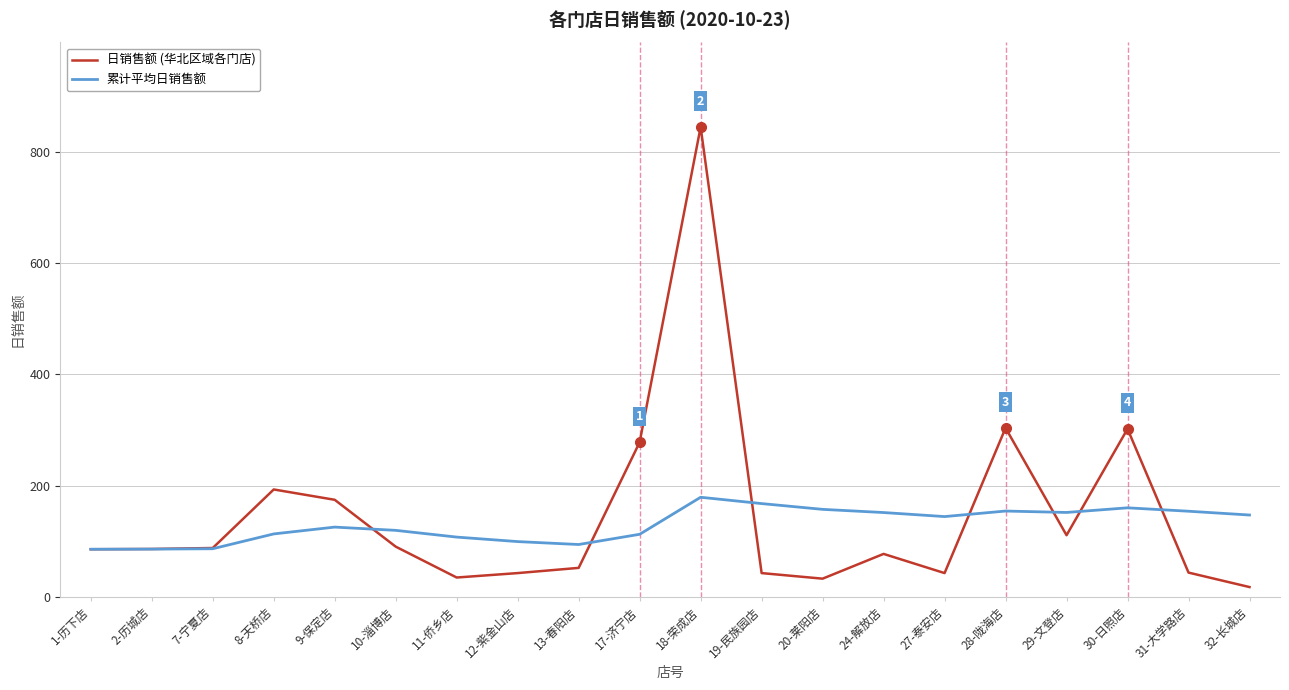

List the series in order of their peak value, highest first.

日销售额 (华北区域各门店), 累计平均日销售额